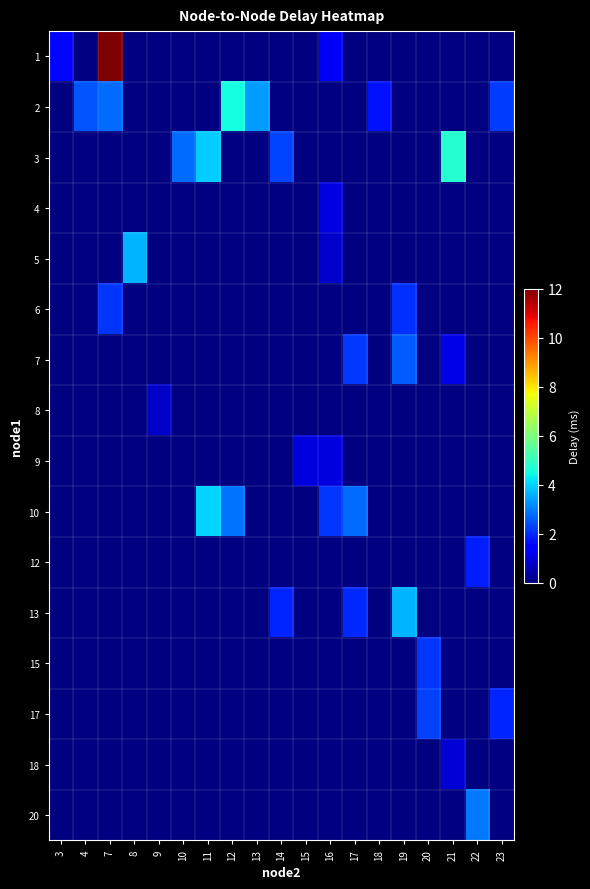

Where does the 13 series first go above 1?

14